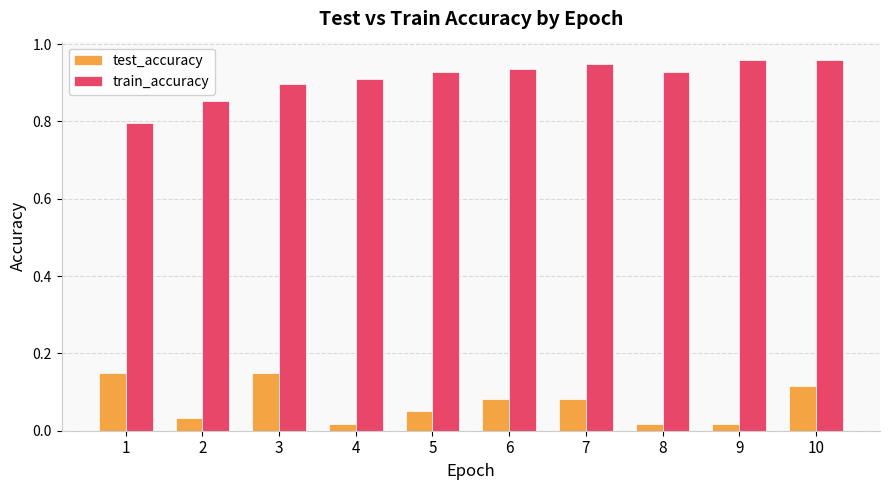

Where is train_accuracy nearest to the value 0?

1